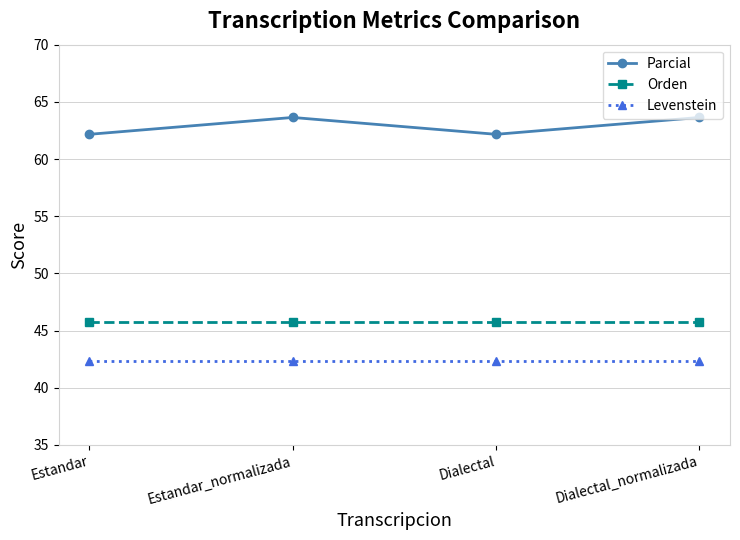

Reading left to right, what are all the values shown in this chart?

Parcial: 62.2	63.6	62.2	63.6
Orden: 45.8	45.8	45.8	45.8
Levenstein: 42.3	42.3	42.3	42.3